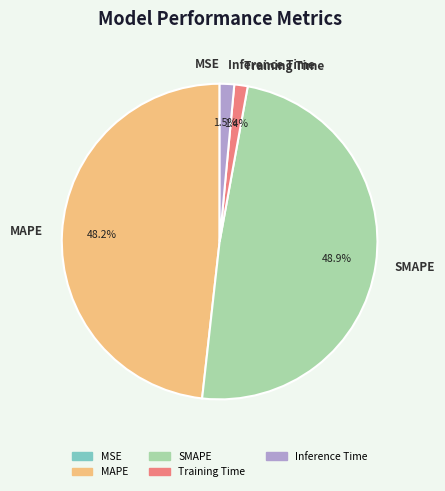

What percentage do Training Time and Inference Time together represent?

2.9%